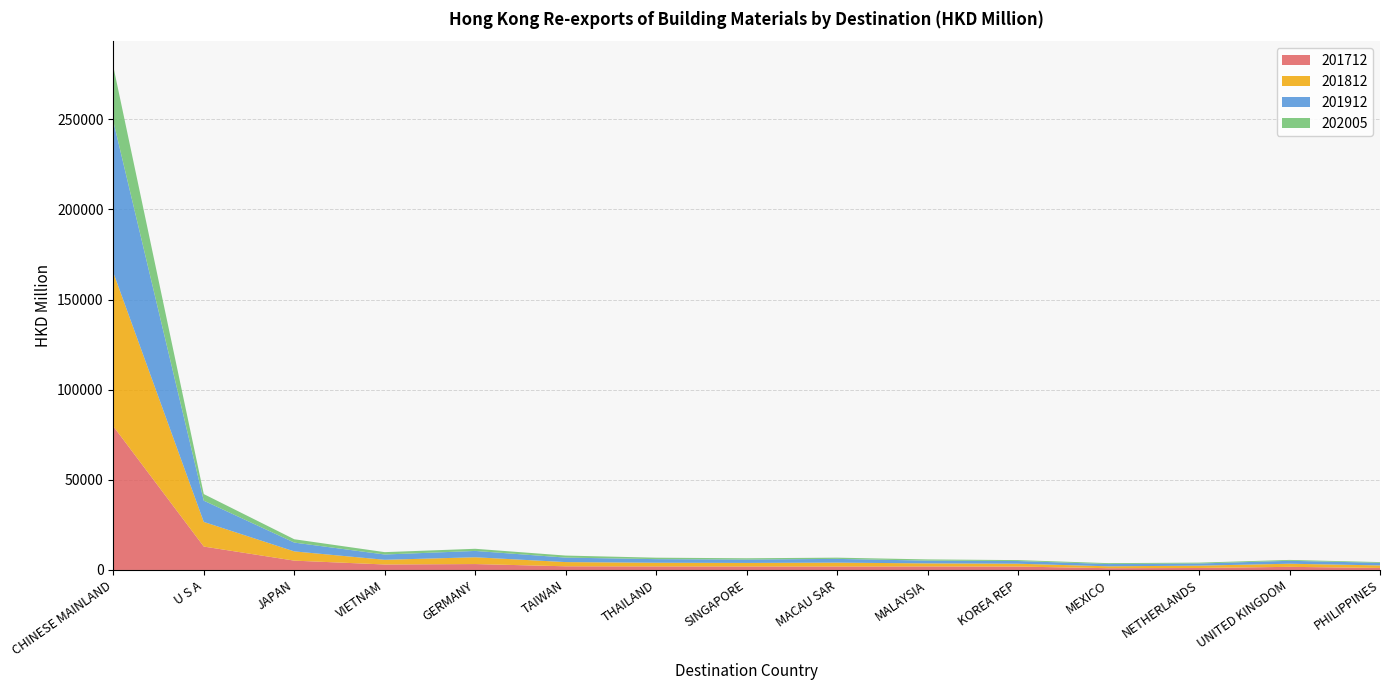

Reading left to right, what are all the values shown in this chart?

201712: 79700.5	12987.6	5176.2	3039.8	3275.8	2035.9	1970.2	1938.2	1926.8	1948.7	1889.8	979.9	1092.3	1733.1	1111.3
201812: 85302.5	13656.9	5124.8	2605.0	3769.8	2329.2	2037.5	1971.3	2142.3	1704.3	1569.9	1045.0	1303.1	1727.8	1412.3
201912: 83920.2	11798.4	4891.4	2928.4	3511.9	2492.1	1993.6	1870.2	2069.4	1537.1	1497.7	1264.0	1189.6	1631.4	1450.8
202005: 30403.6	3651.9	1848.0	1312.2	1190.9	1127.5	810.0	708.7	687.5	664.9	508.3	491.7	486.3	479.5	395.9